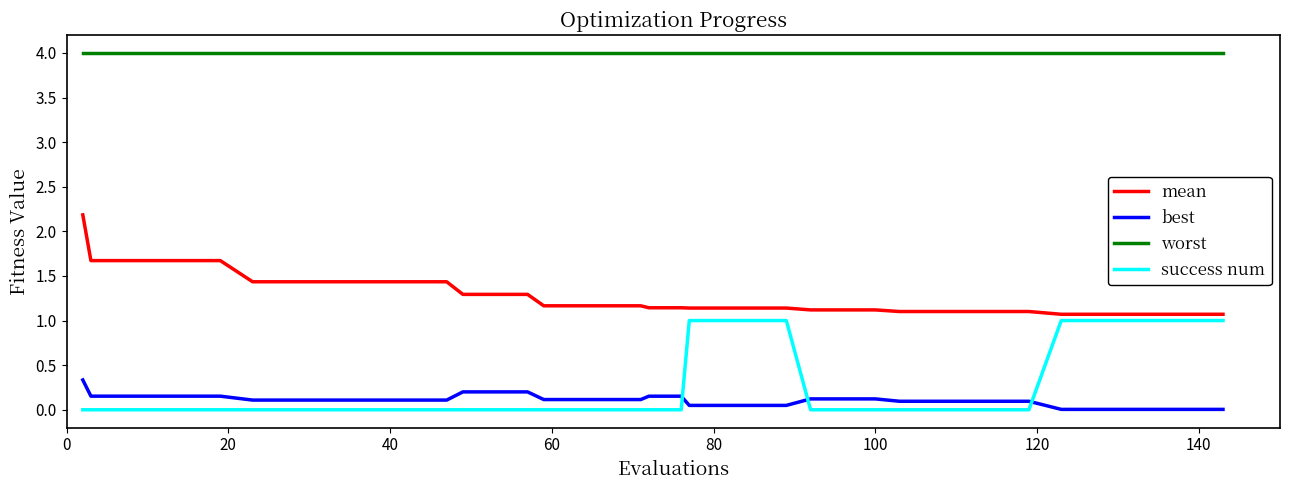

What is the greatest value displayed?

4.0